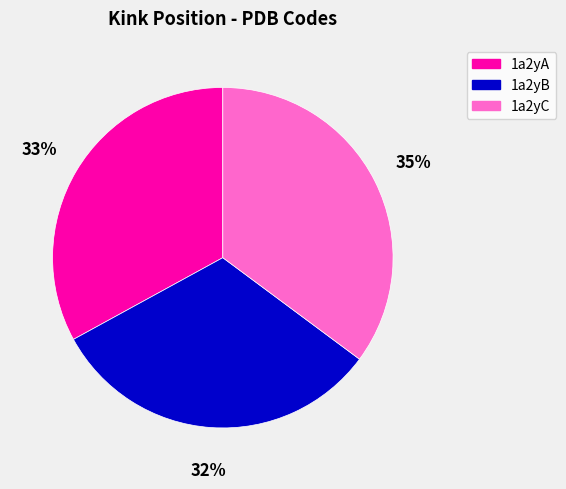

Which category has the biggest portion of the pie?

1a2yC